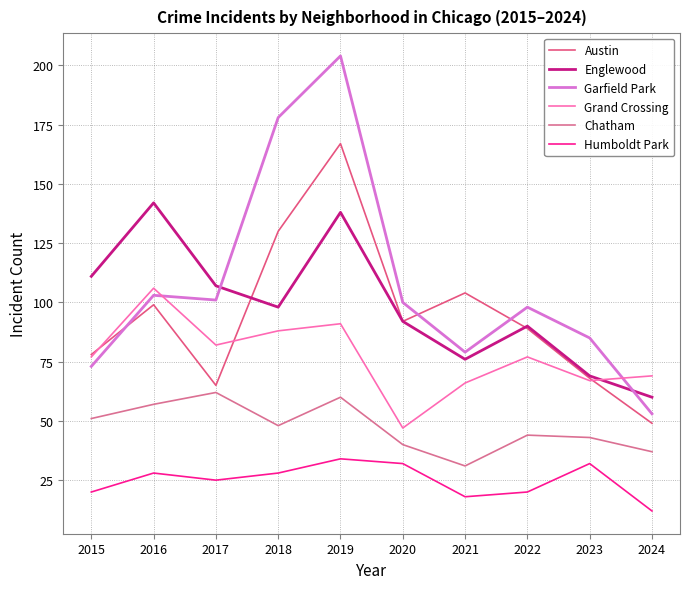

Does the chart display data point markers on the line(s)?

No